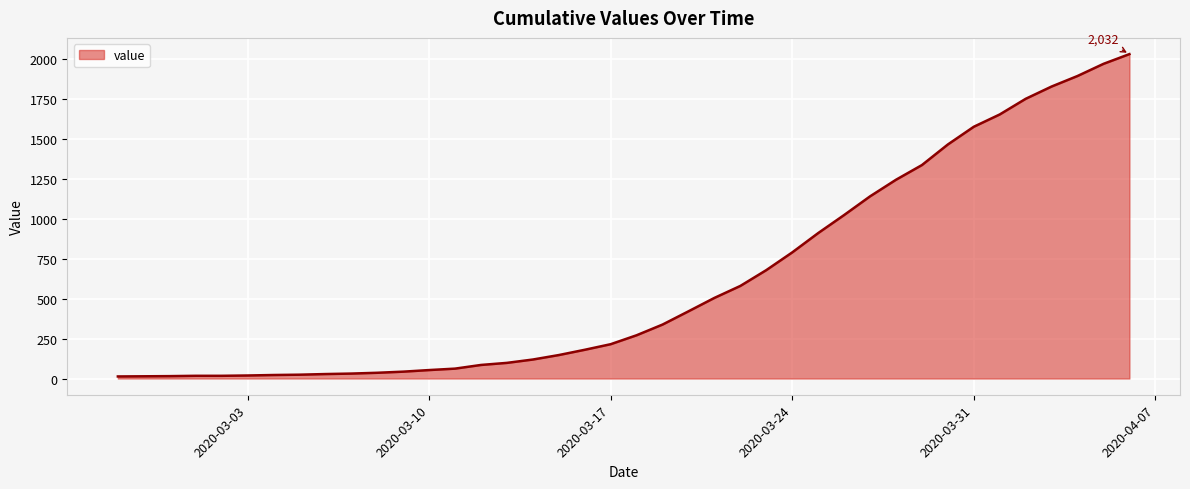

Does the chart display data point markers on the line(s)?

No